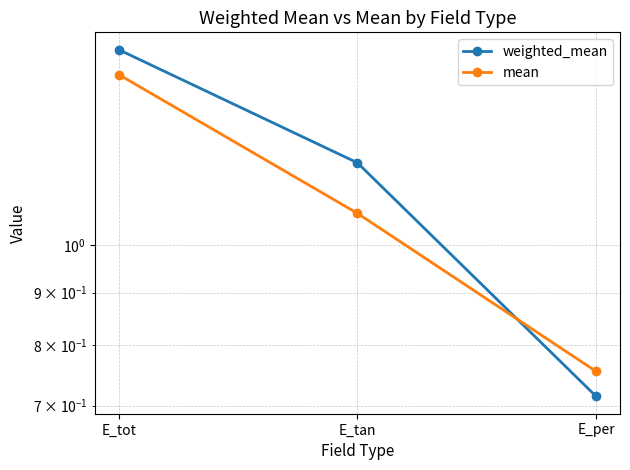

How many data points in mean are less than 1?

1